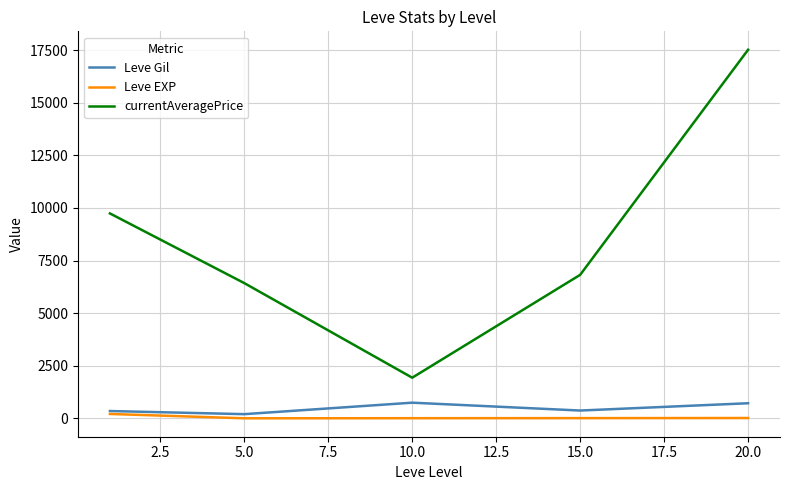

List the series in order of their peak value, lowest first.

Leve EXP, Leve Gil, currentAveragePrice